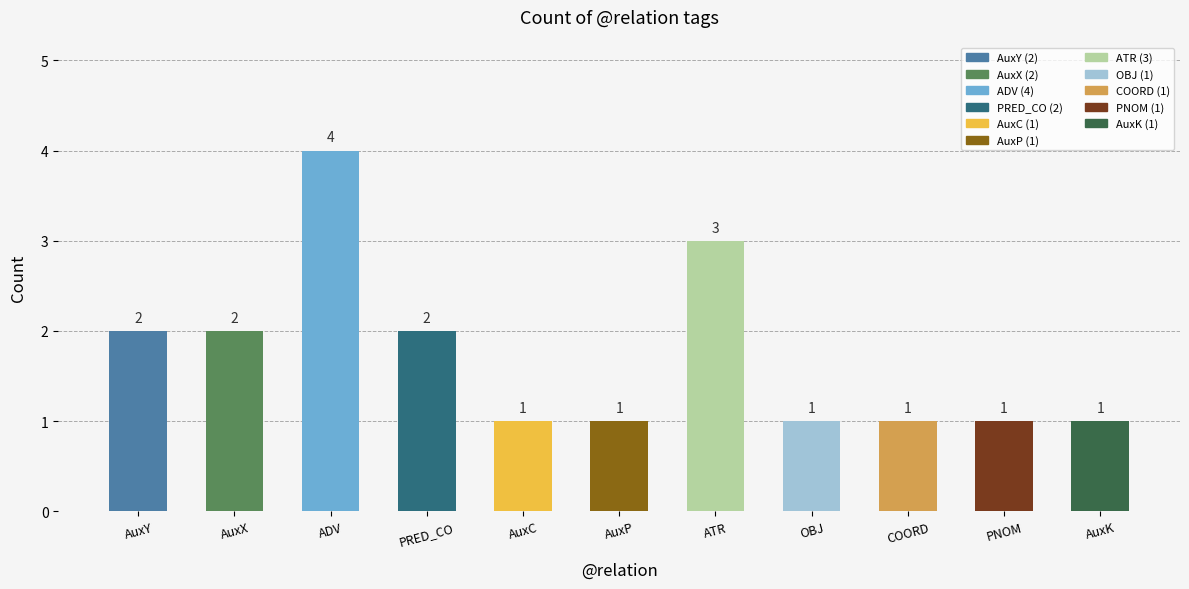

Reading right to left, what are all the values shown in this chart?

AuxK=1	PNOM=1	COORD=1	OBJ=1	ATR=3	AuxP=1	AuxC=1	PRED_CO=2	ADV=4	AuxX=2	AuxY=2